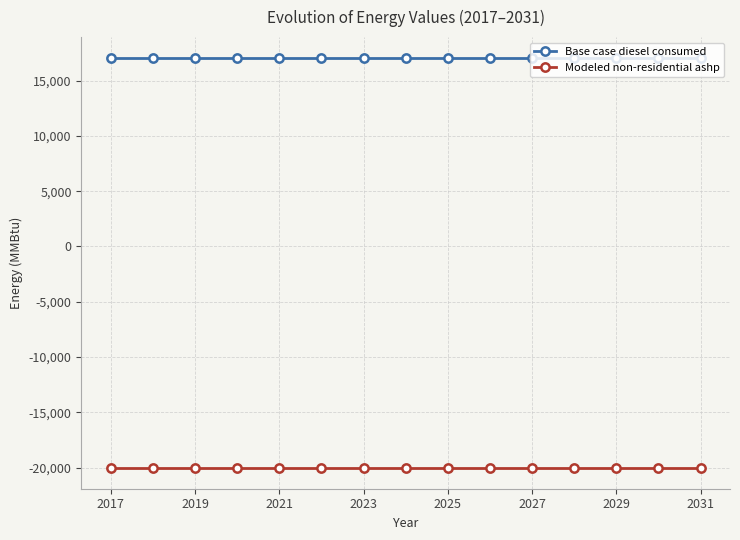

What is the maximum value shown in the chart?

17074.5